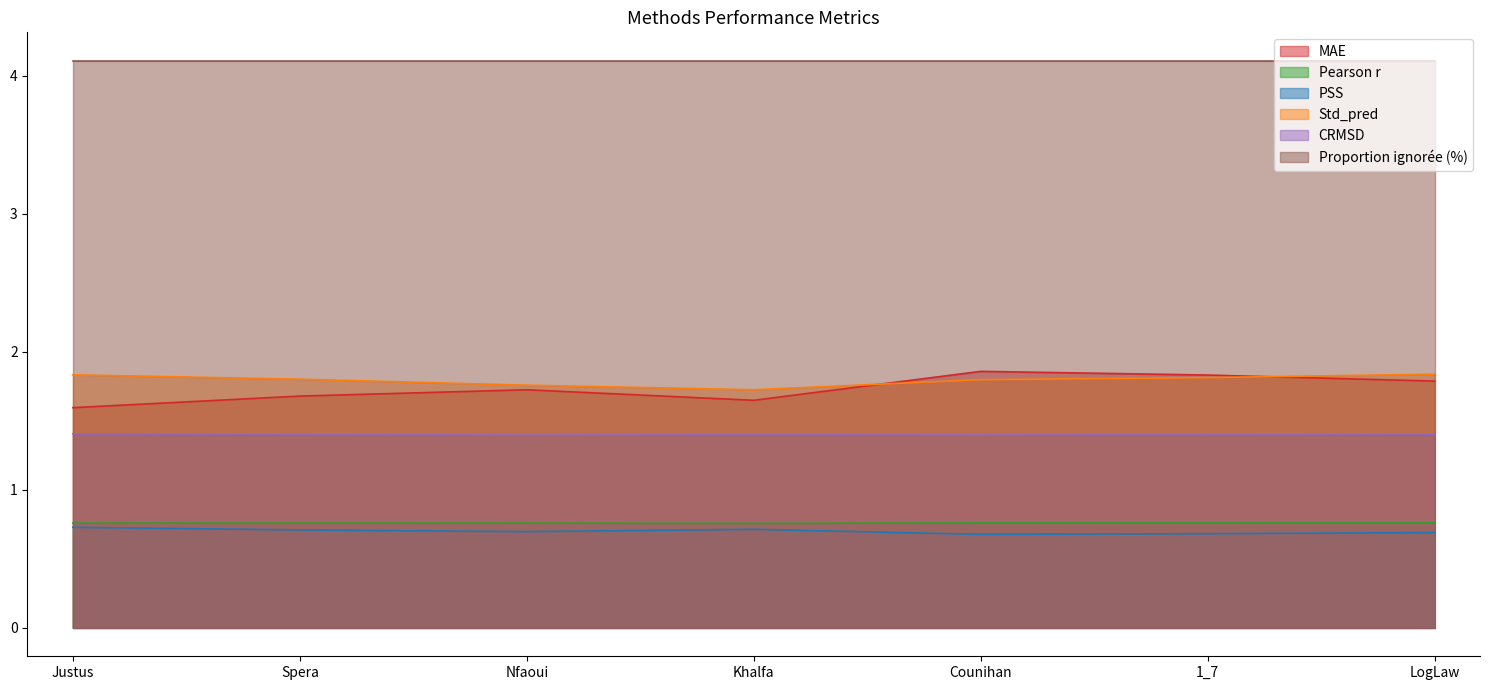

What is the spread (max minus min) of values at 1_7?

3.4